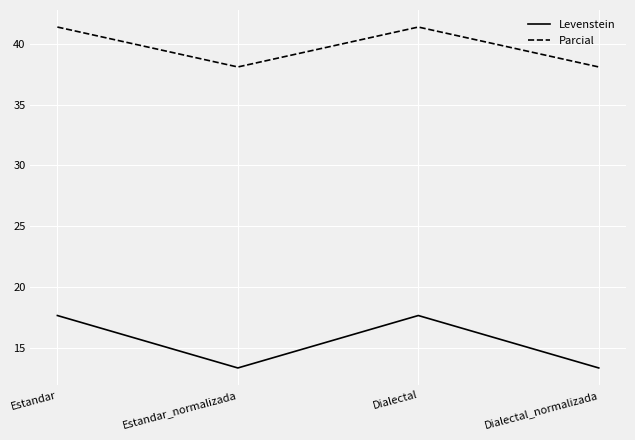

What position from the right is Estandar?

4